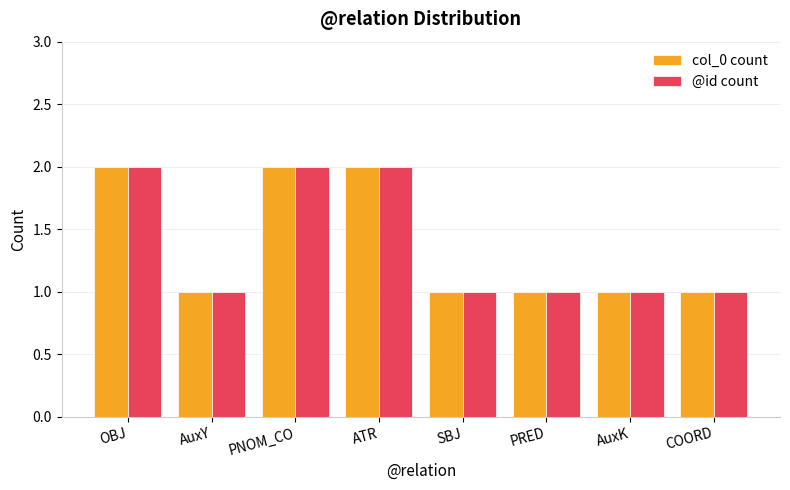

How many @id count values are between 1 and 2?

8